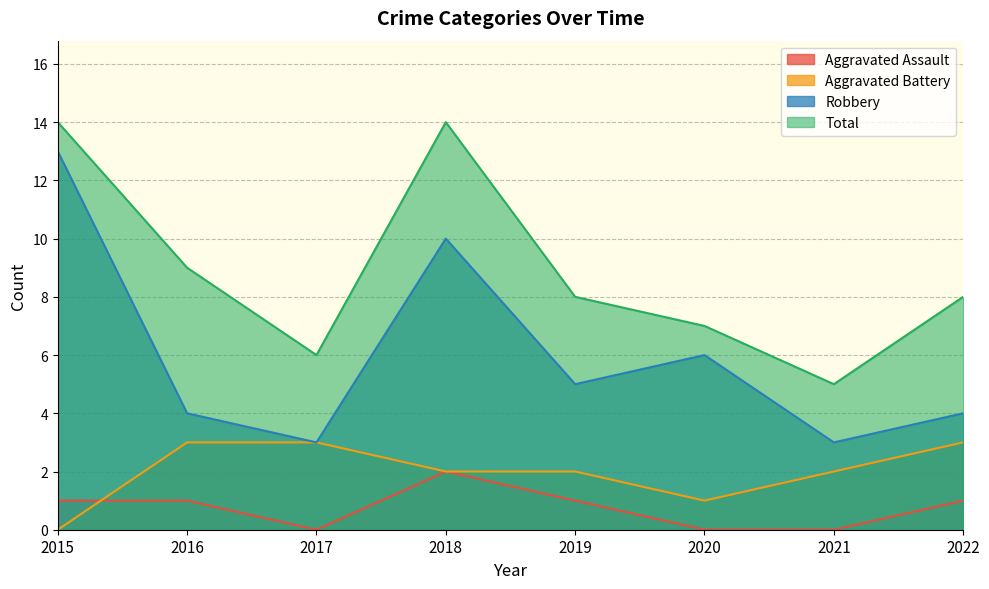

Which category has the highest value across all series?

2015